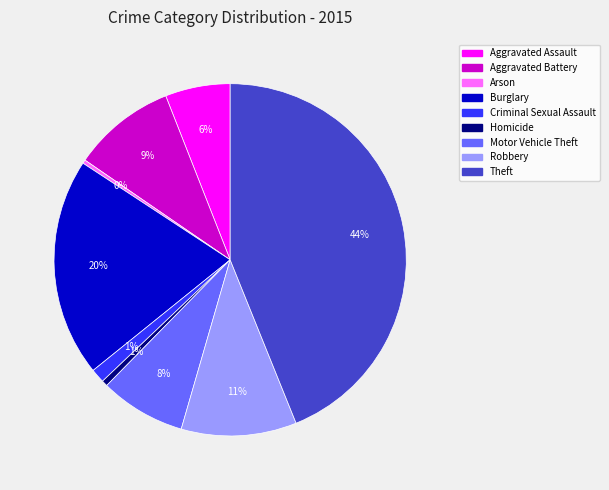

Which category has the biggest portion of the pie?

Theft